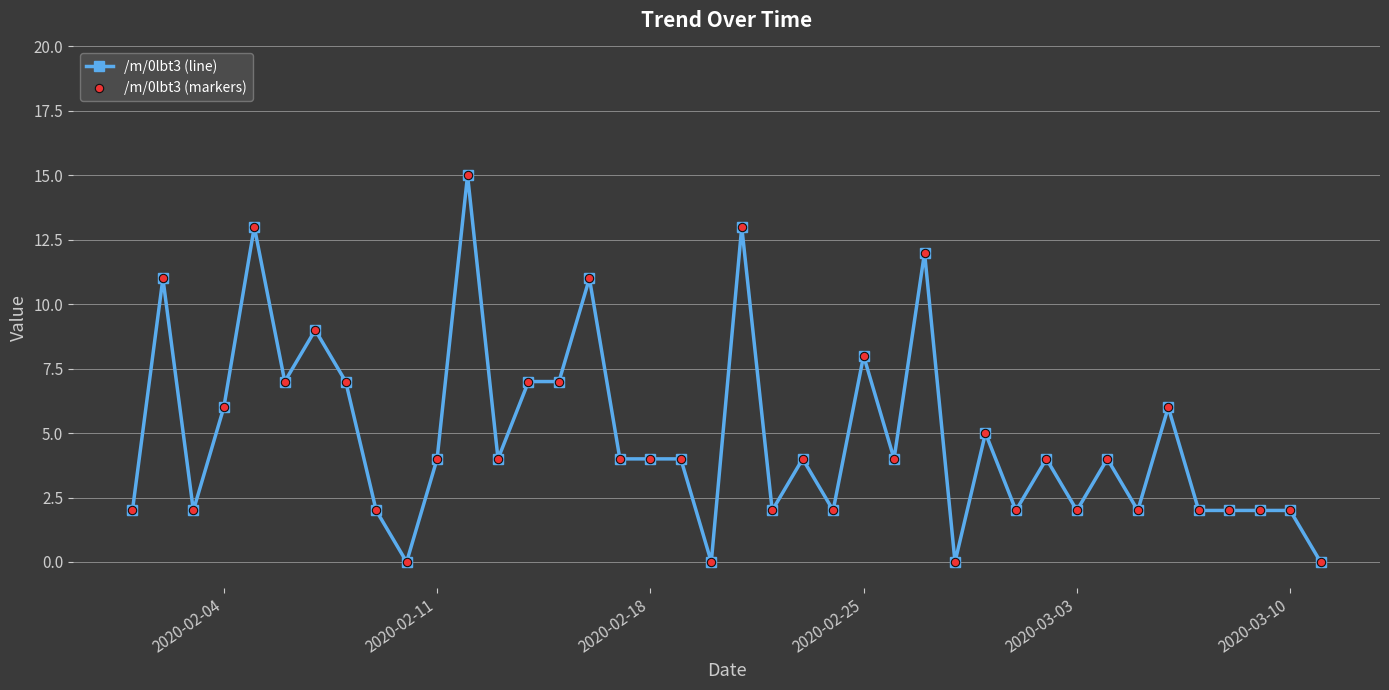

Does the chart have visible grid lines?

Yes